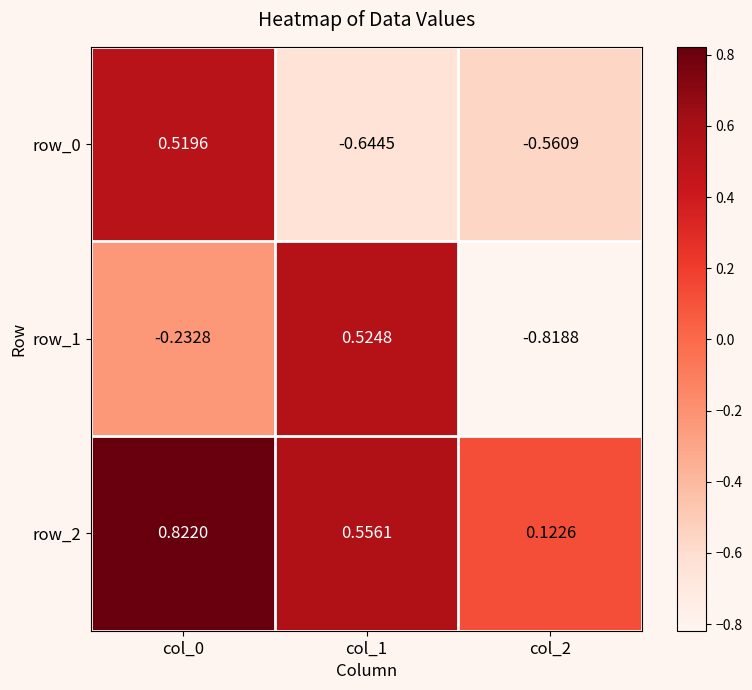

How many values in the row_1 series are below 0?

2